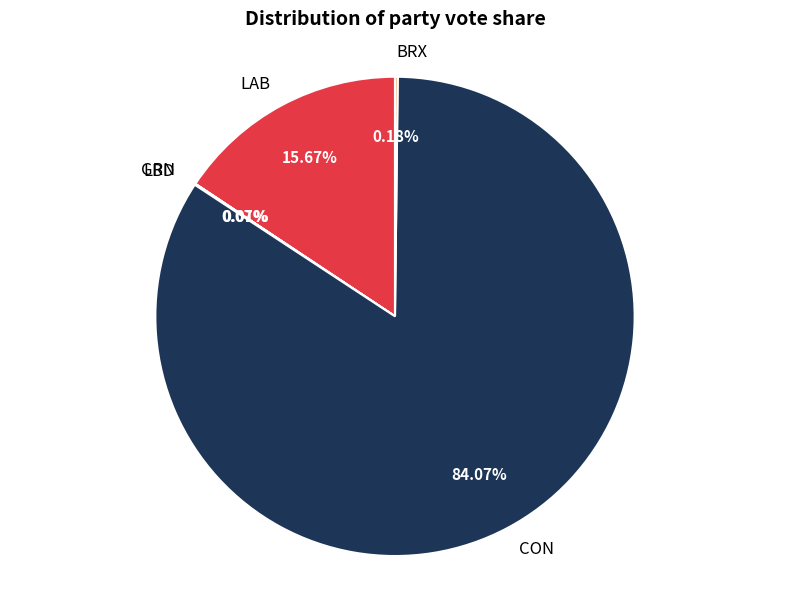

What is the majority slice?

CON